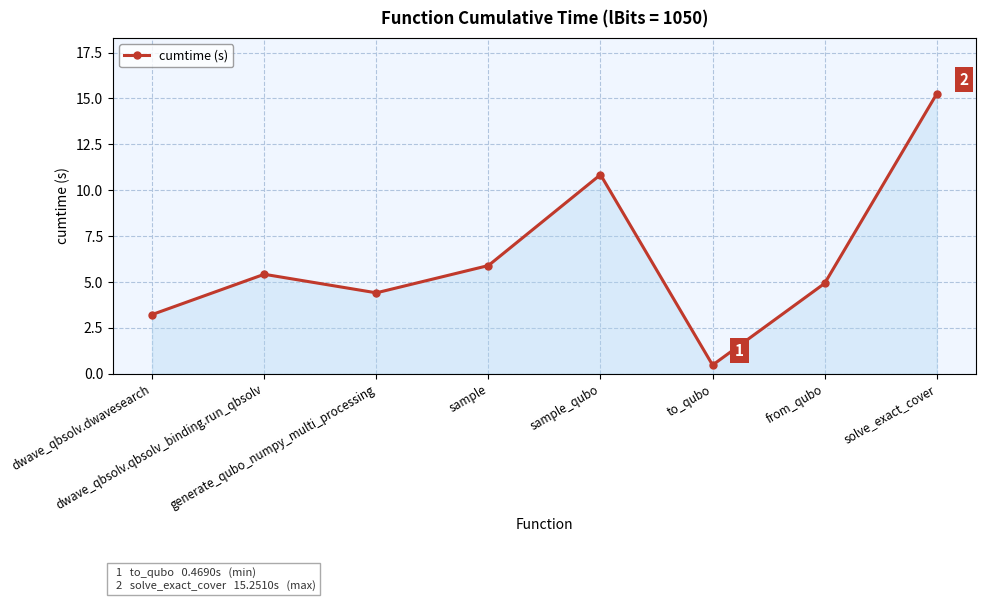

Does the chart display data point markers on the line(s)?

Yes